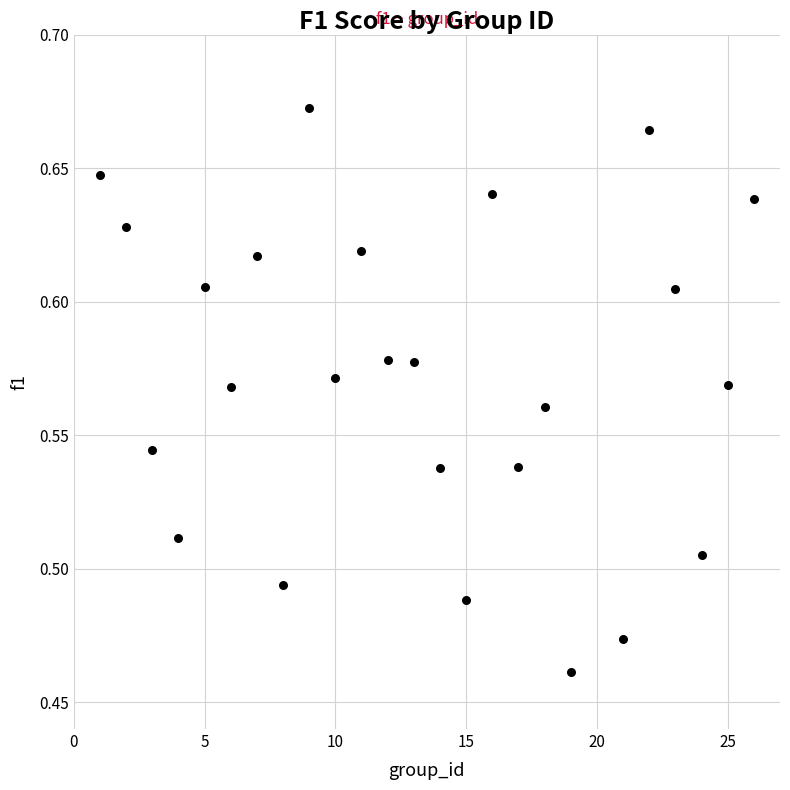

What is the range of X values (max minus min)?

25.0